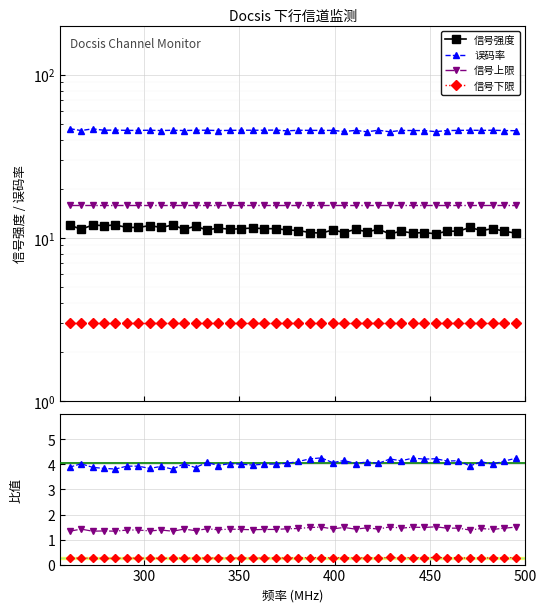

True or false: 误码率 and 信号强度 cross at least once.

False